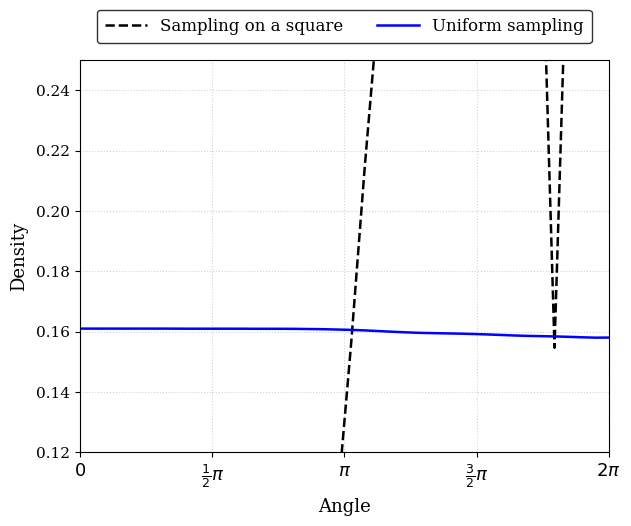

What is the value of the Uniform sampling point at the 31st from the left?

0.2